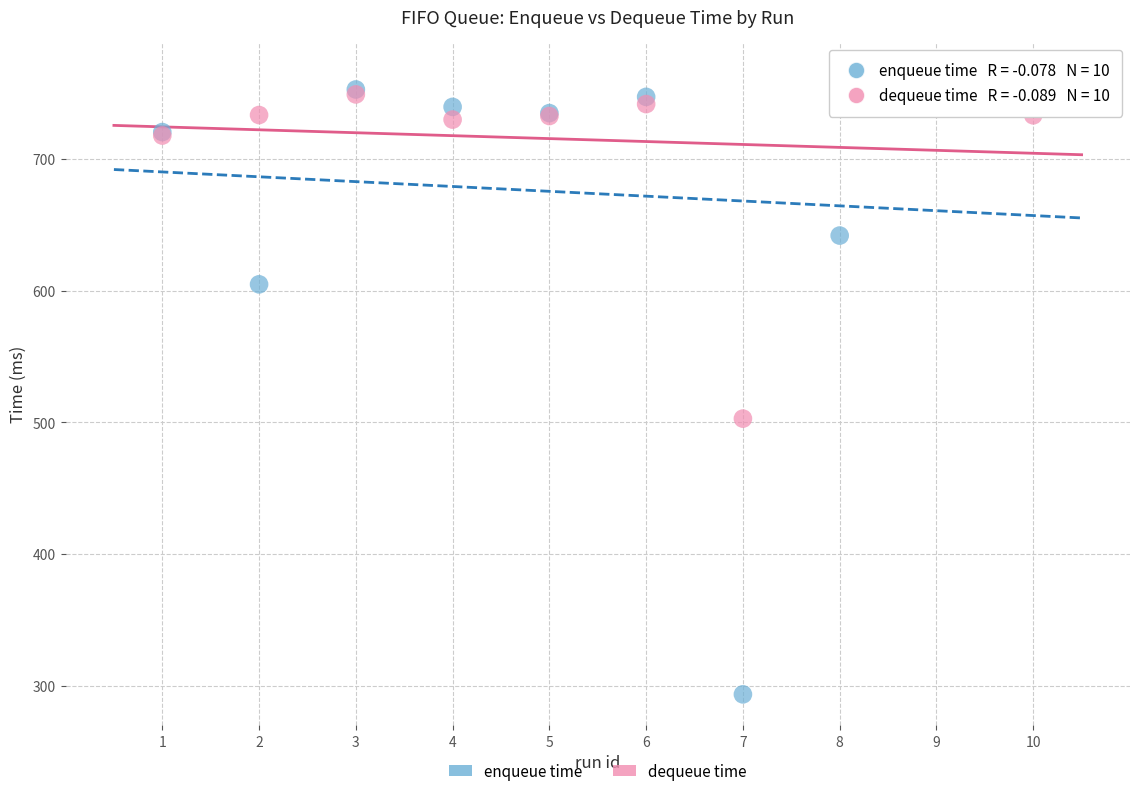

Across all series, what Y value is closest to 529?

502.9